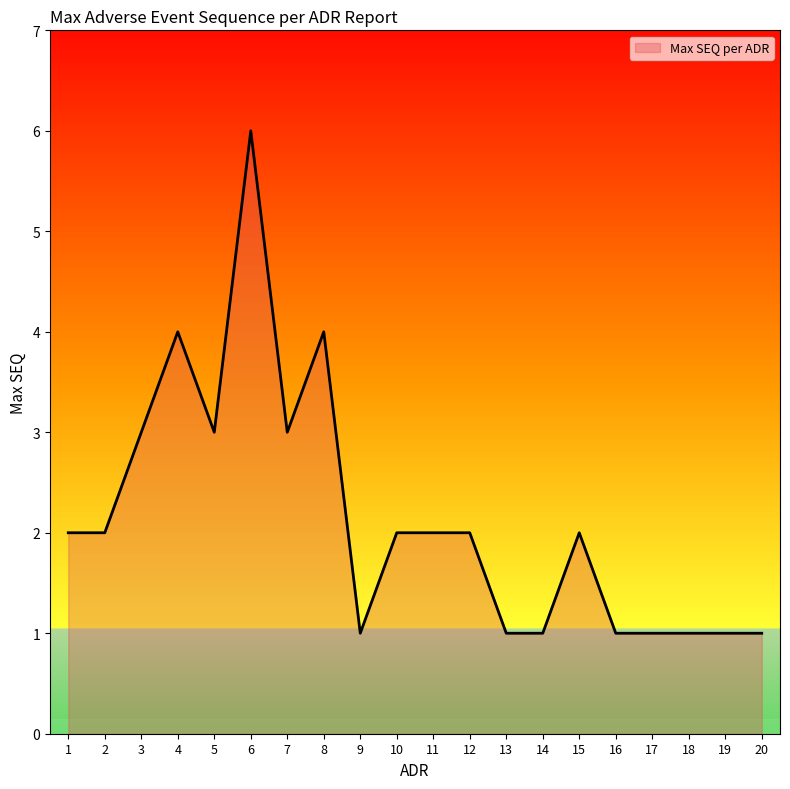

Approximately how many times larger is the value at 8 compared to 18?

4.0